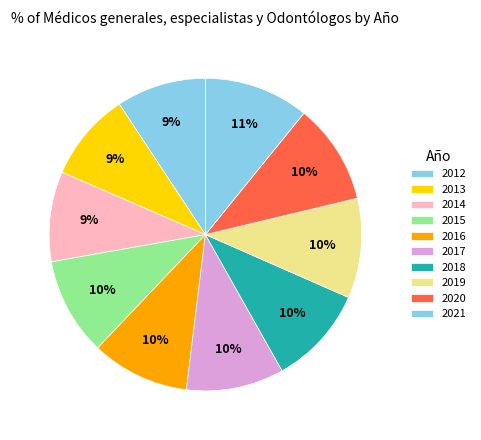

Combined, do 2018 and 2019 account for over 50%?

No